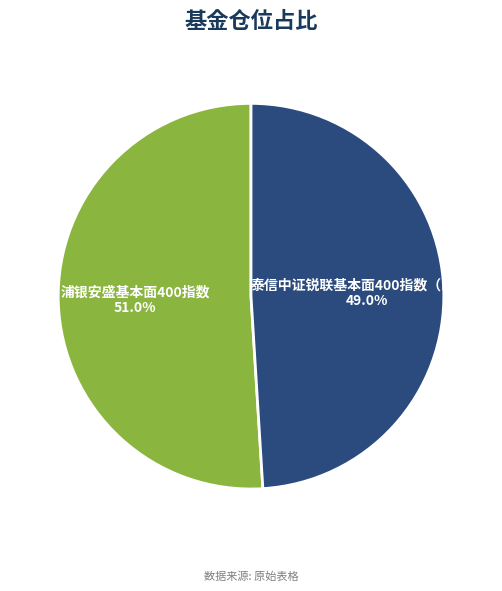

Which category has the biggest portion of the pie?

浦银安盛基本面400指数